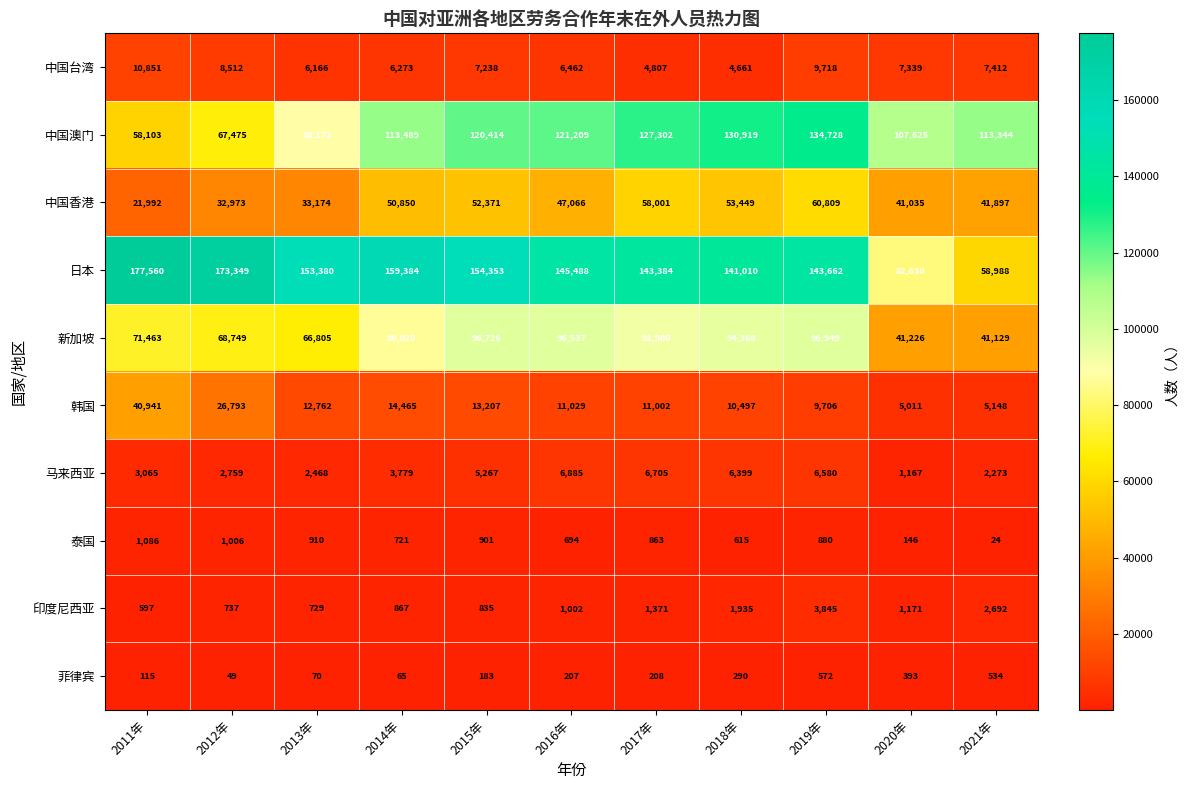

What is the difference between the maximum and minimum values in the 马来西亚 series?

5718